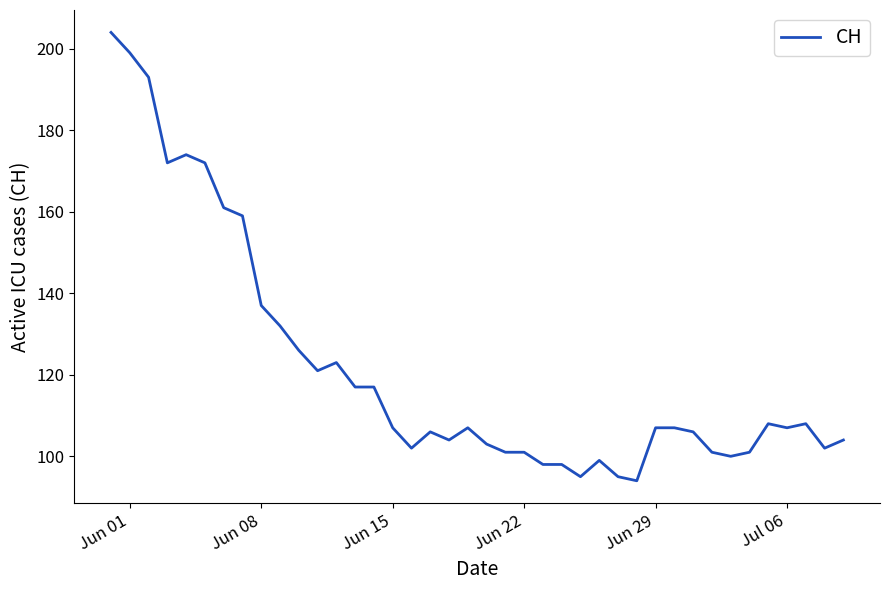

True or false: the data has more than 0 interior local peaks.

True